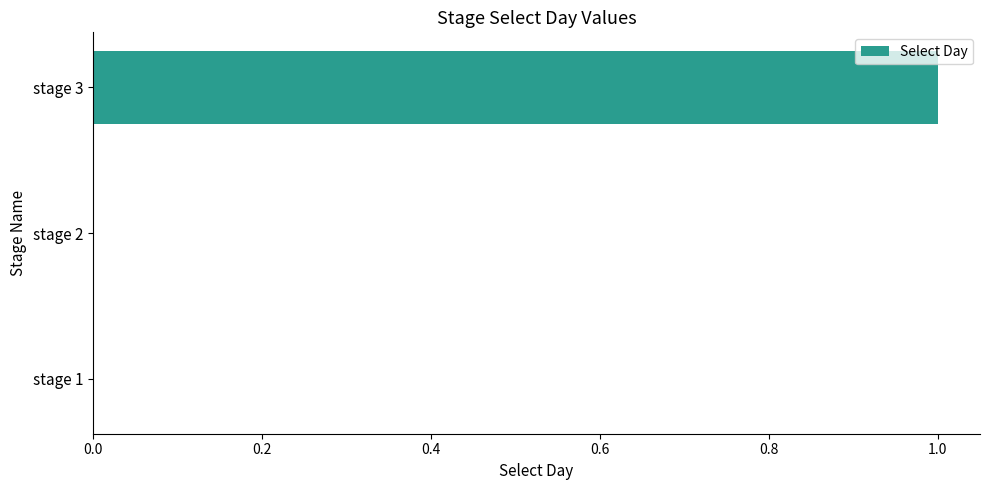

Is it true that the value at stage 1 is 1?

False